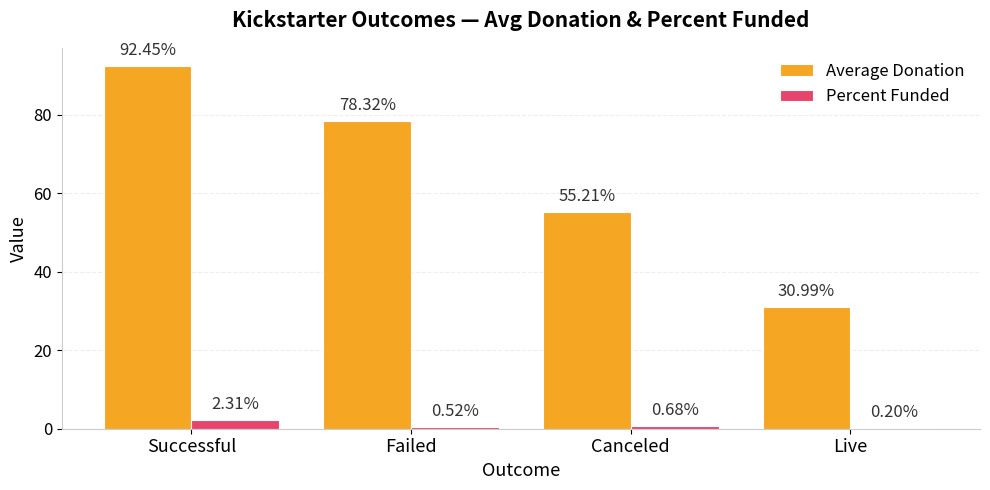

What are all the series names shown in the legend?

Average Donation, Percent Funded